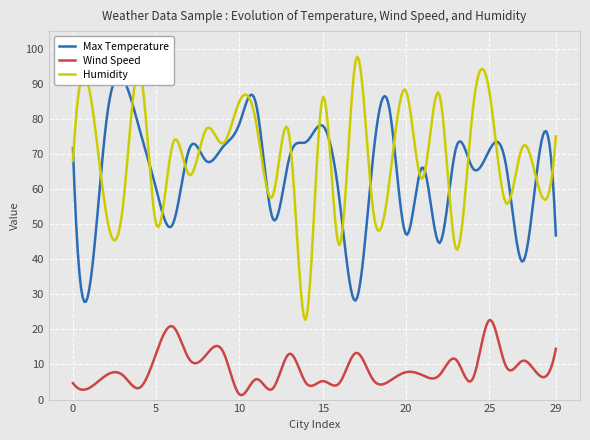

Between 23 and 5, which is larger?

23